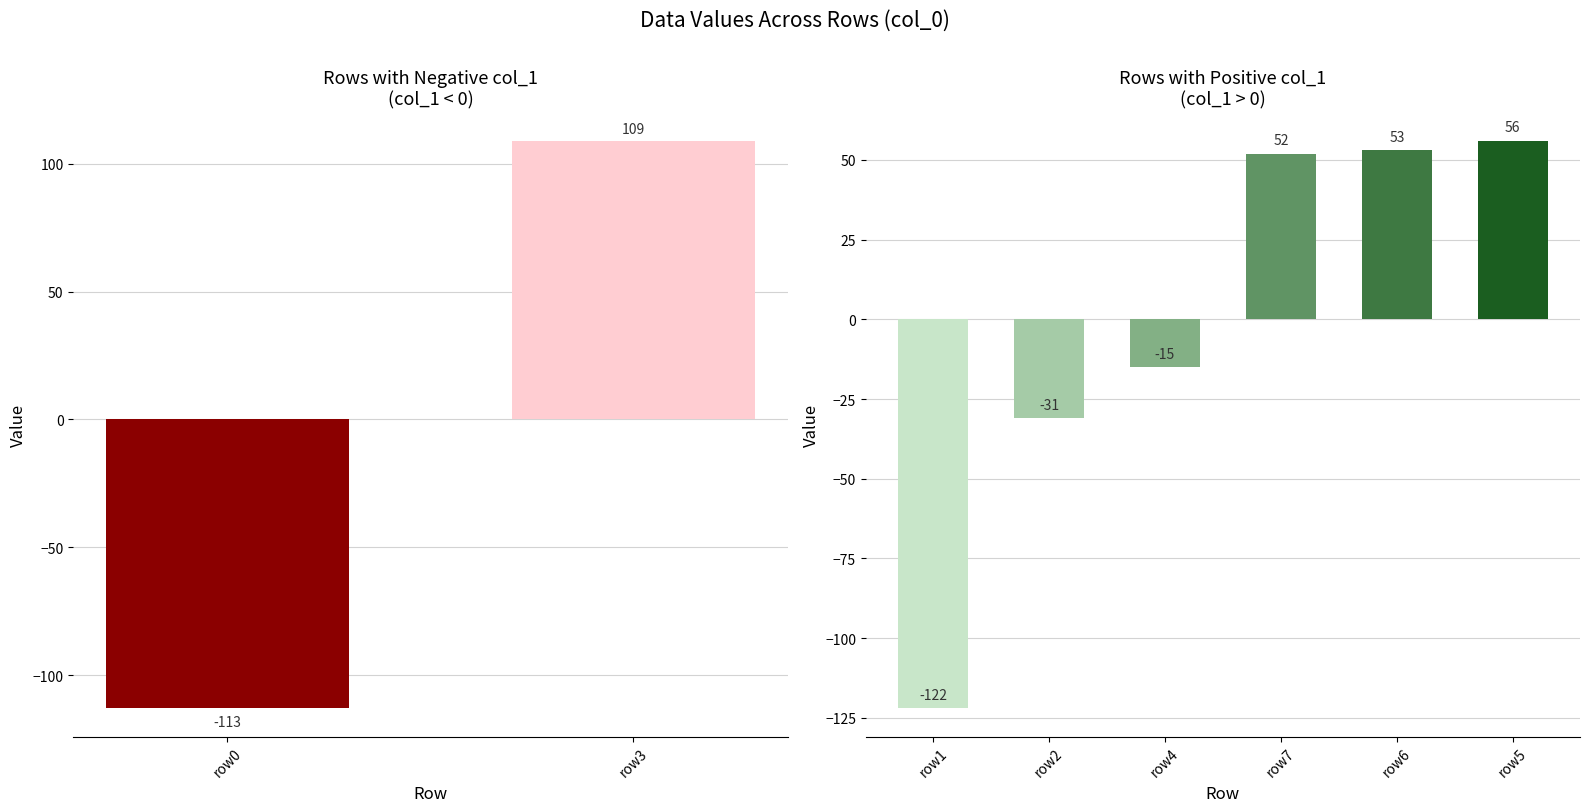

Does the chart contain stacked bars?

No